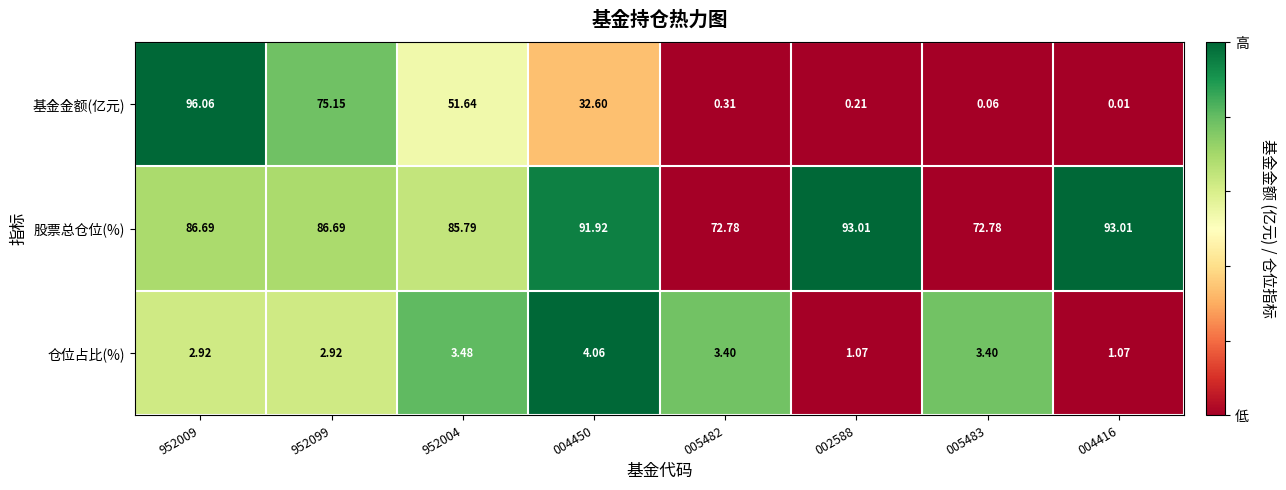

Between 952099 and 002588, which series saw the biggest shift?

基金金额(亿元)